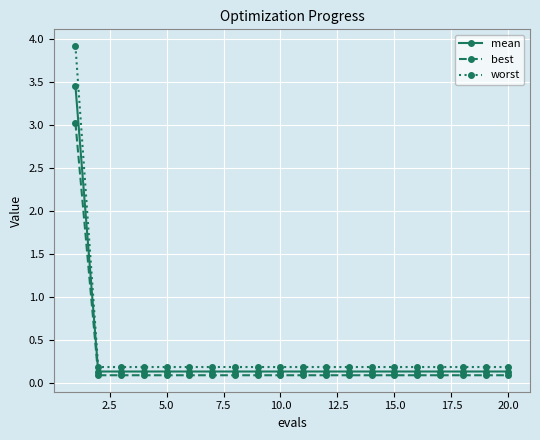

Which series has the largest range (max minus min)?

worst